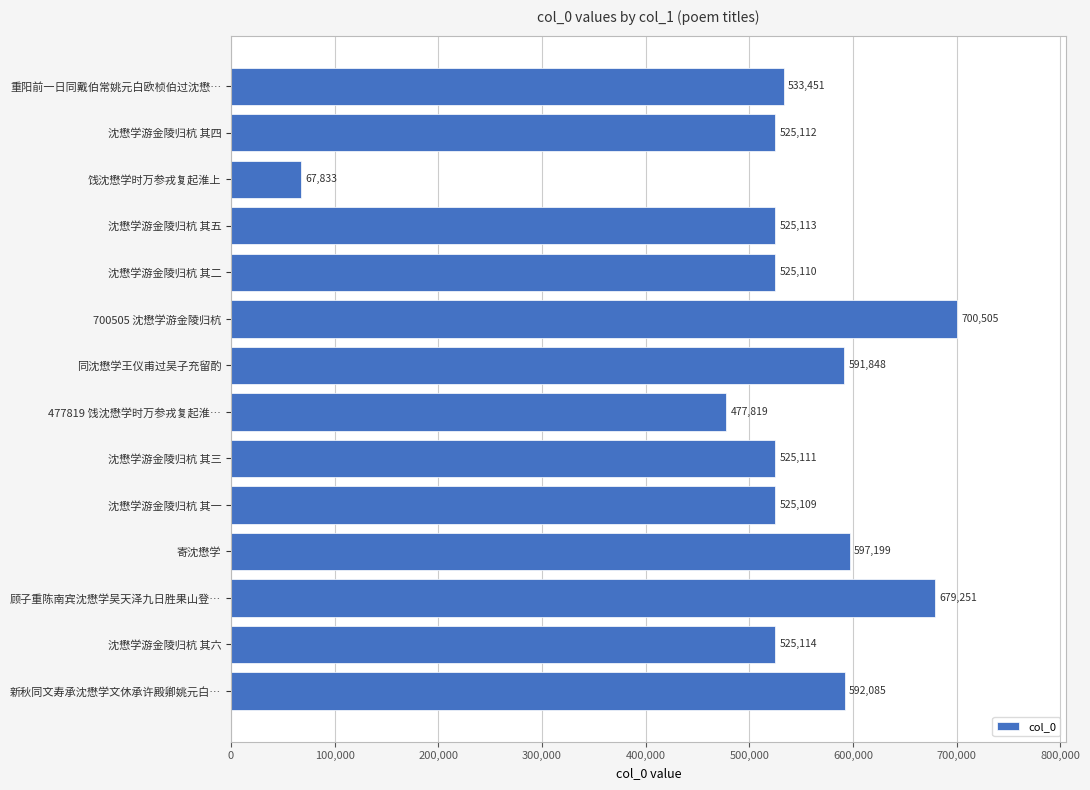

What is the average value?

527904